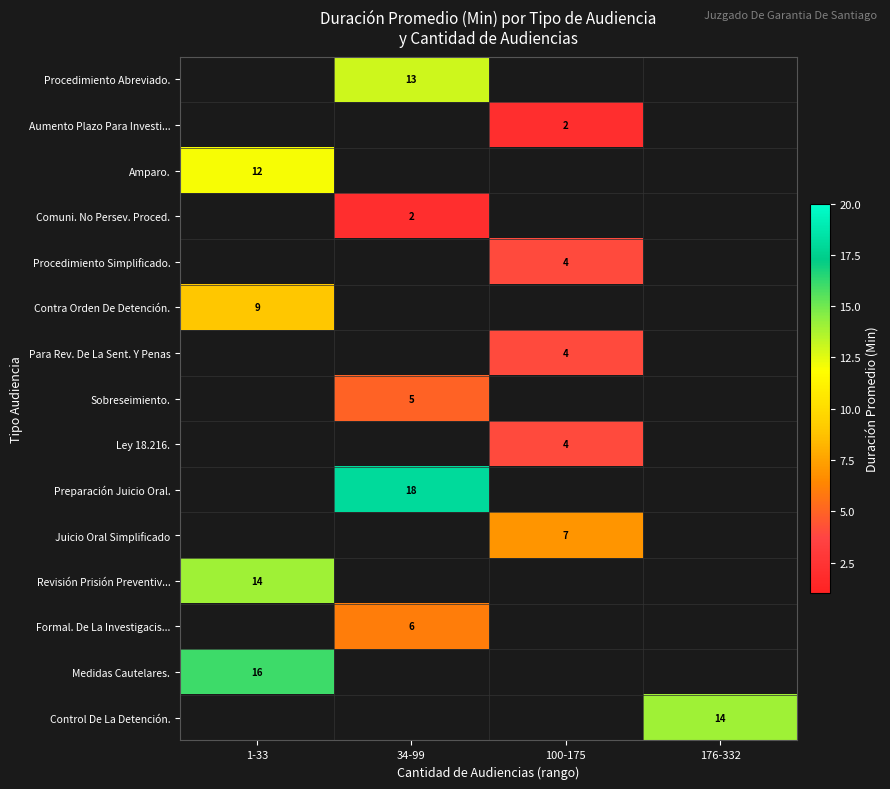

Which category has the highest value across all series?

34-99